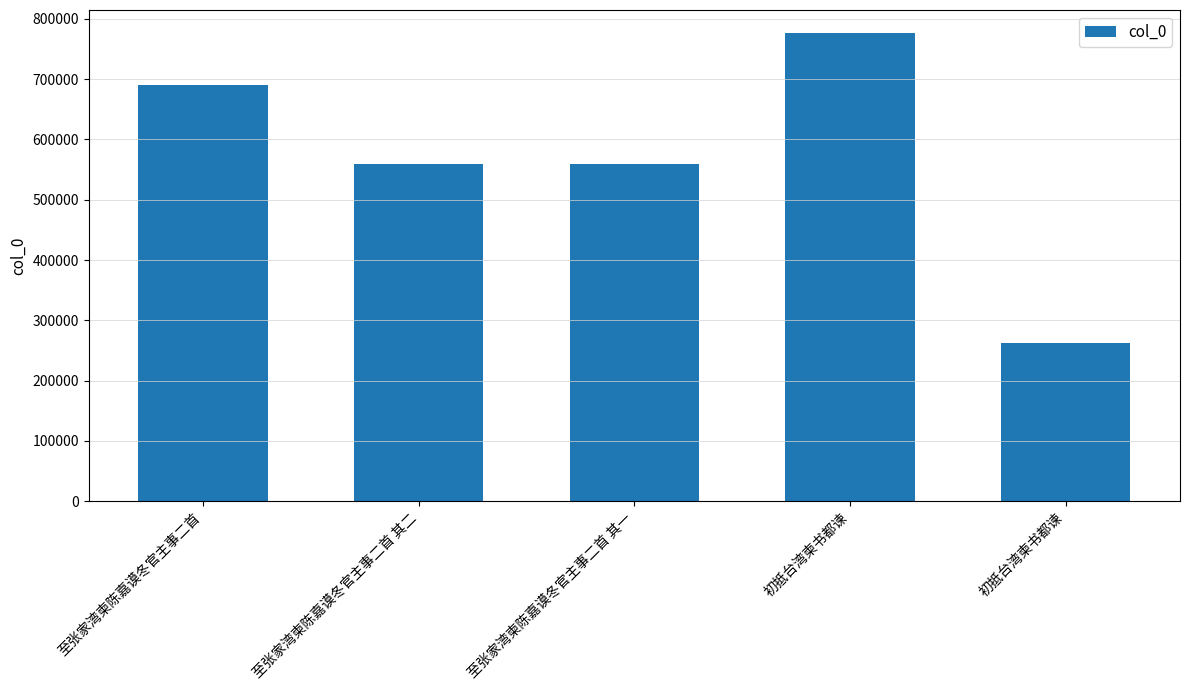

Are the bars horizontal?

No